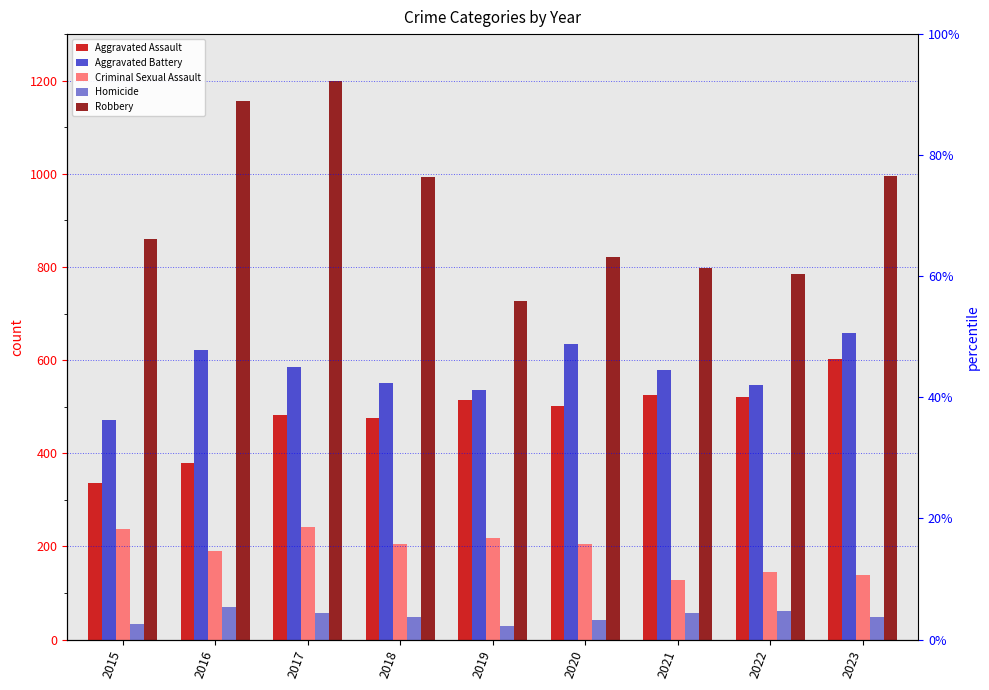

What is the value of the Criminal Sexual Assault bar at the 5th from the left?

218